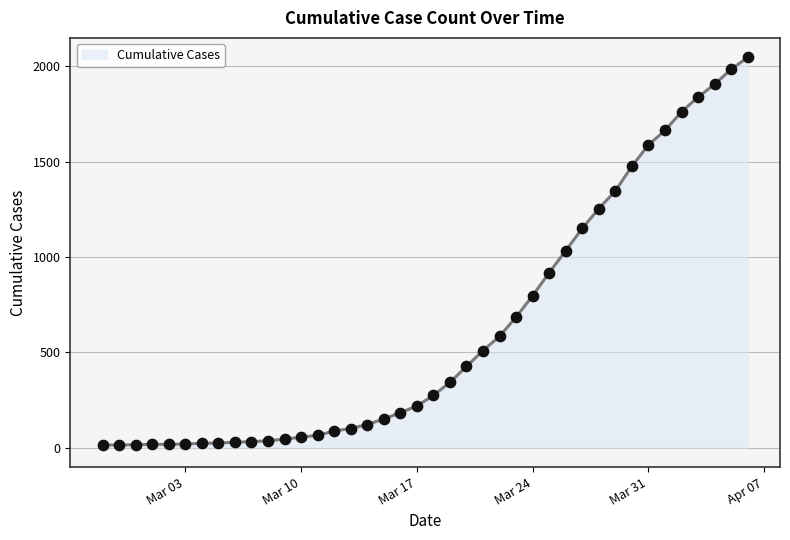

What is the maximum value shown in the chart?

2047